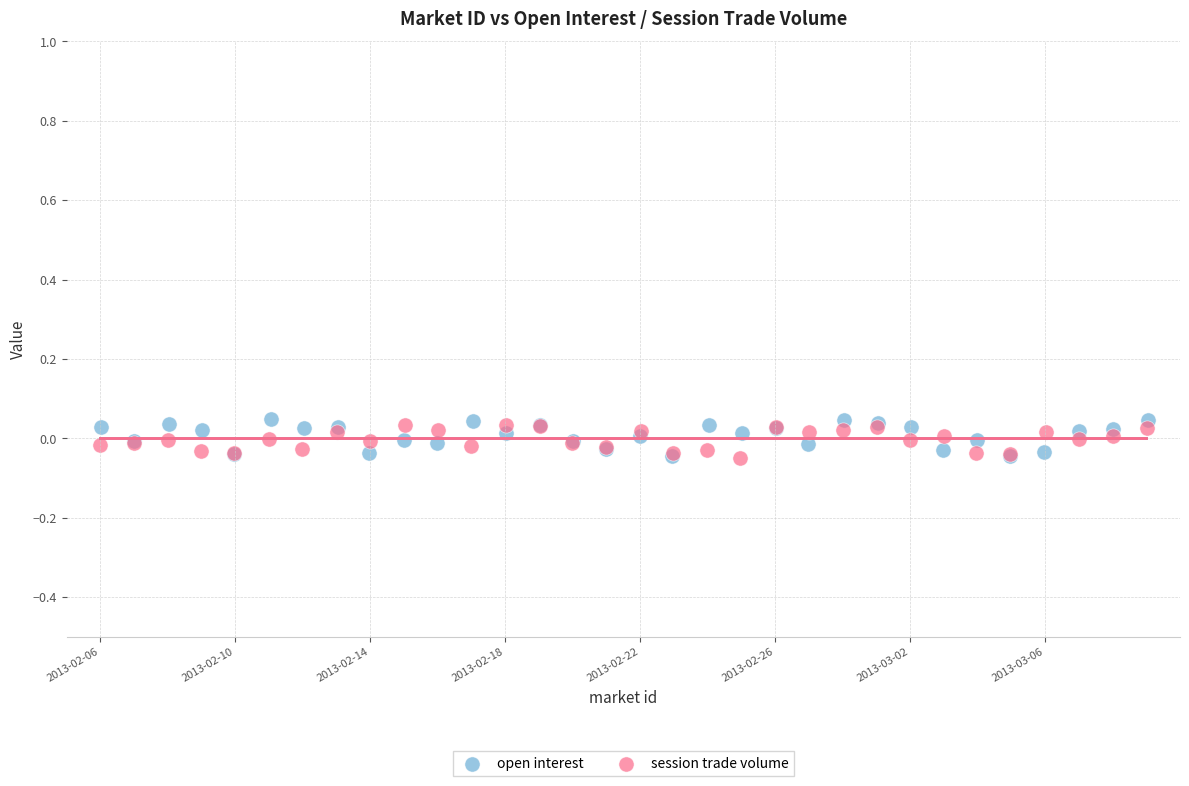

What are all the series names shown in the legend?

open interest, session trade volume